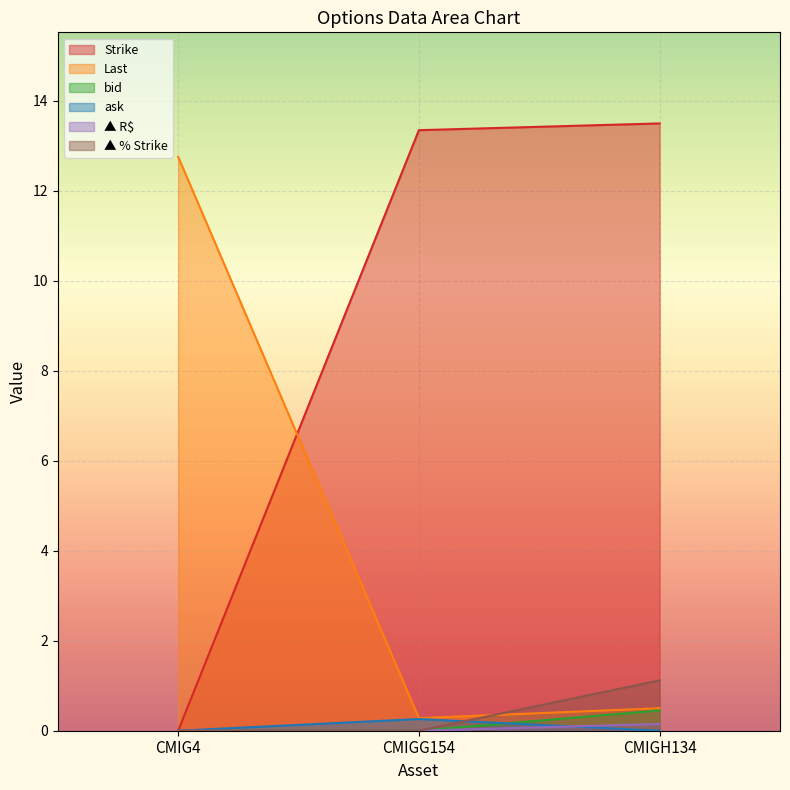

What is the maximum value for Strike?

13.5